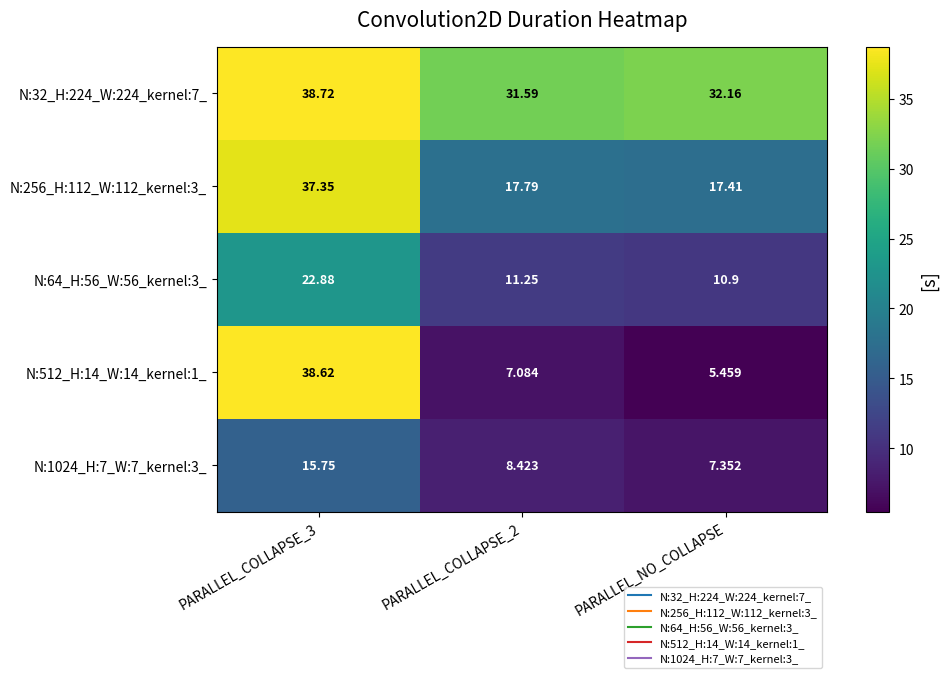

Rank the series at PARALLEL_COLLAPSE_3 from highest to lowest value.

N:32_H:224_W:224_kernel:7_, N:512_H:14_W:14_kernel:1_, N:256_H:112_W:112_kernel:3_, N:64_H:56_W:56_kernel:3_, N:1024_H:7_W:7_kernel:3_